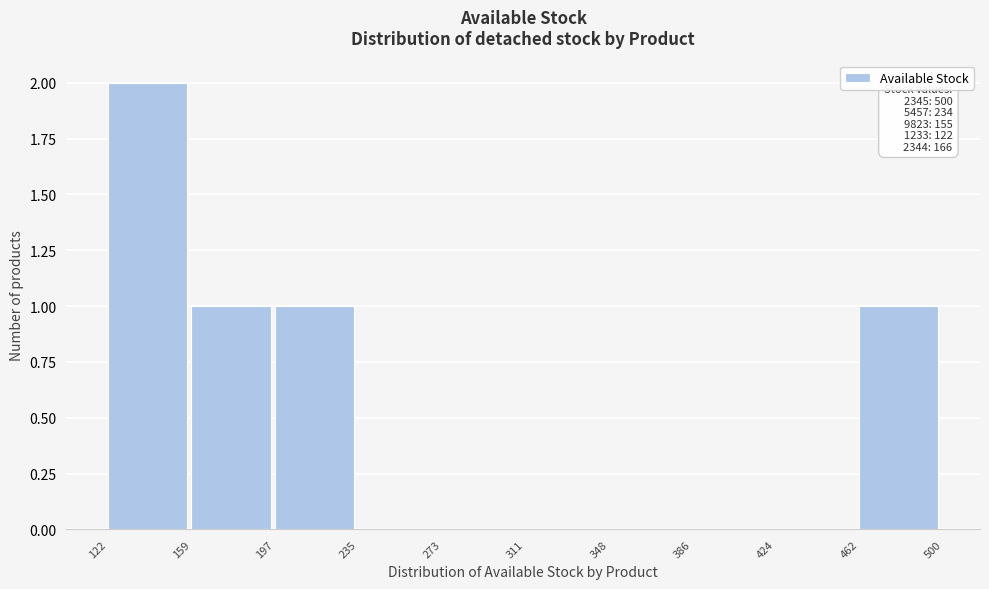

Which range on the x-axis has the tallest bar?

122 to 159